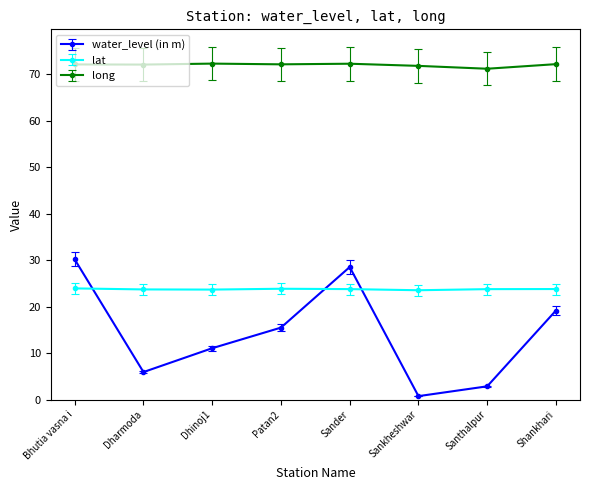

What is the greatest value displayed?

72.3